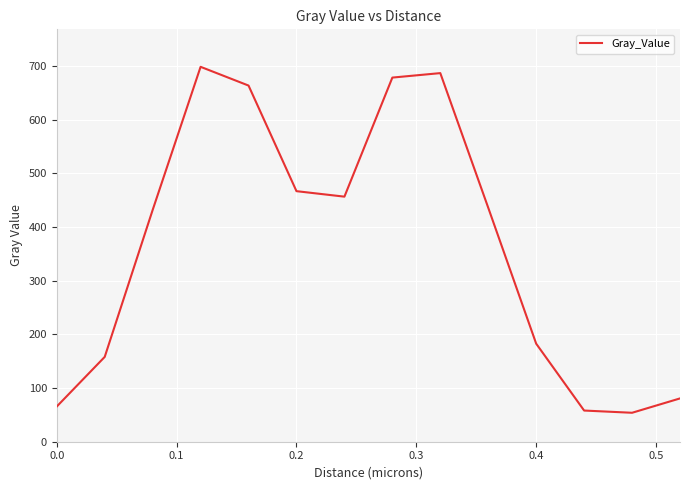

What is the difference between the maximum and minimum values?

644.2